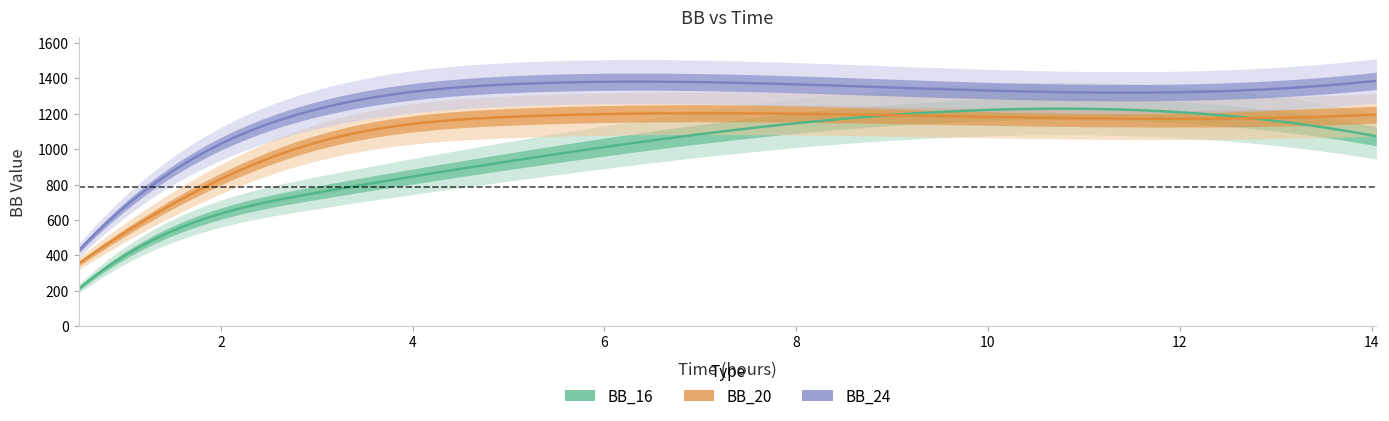

At how many categories does at least one series exceed 1032?

5